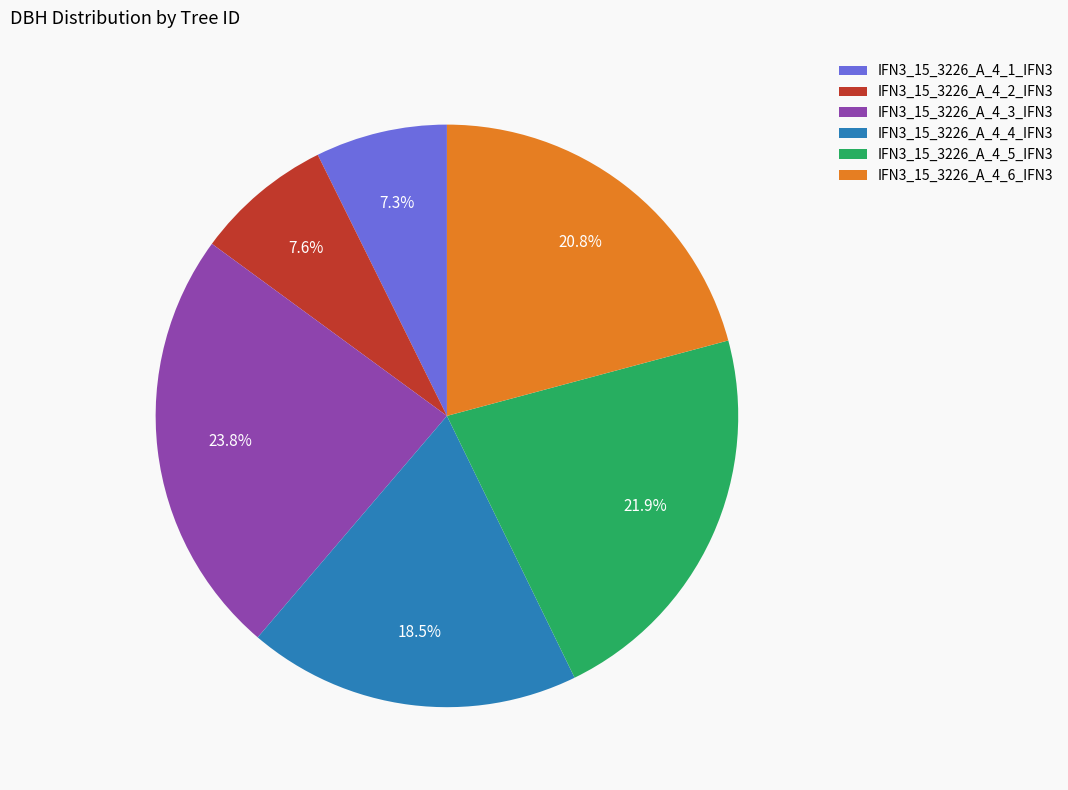

To the nearest percent, what is the average slice percentage?

17%